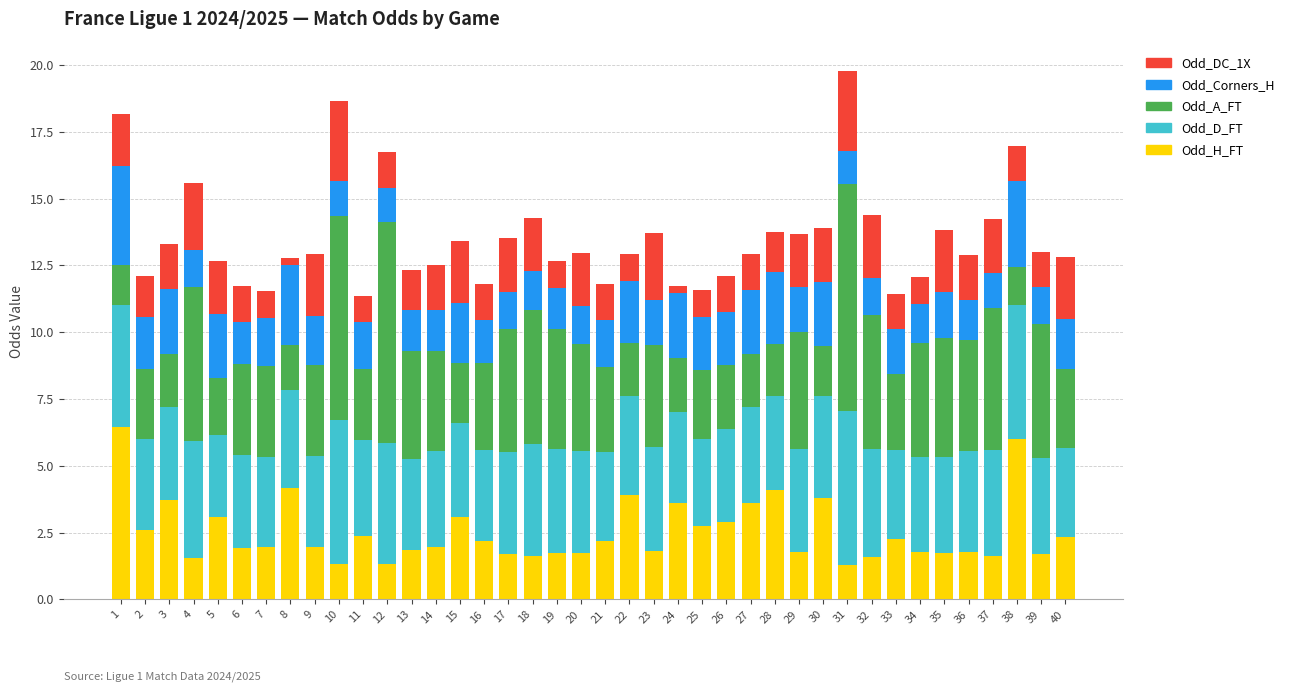

What is the difference between the Odd_H_FT values at 19 and 13?

0.1